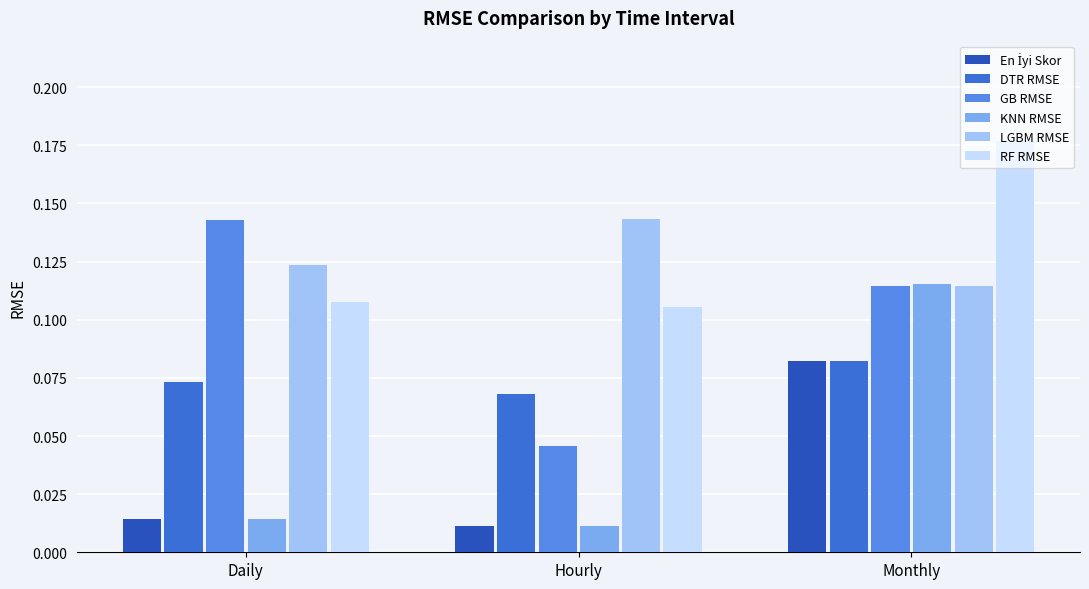

How many RF RMSE values are between 0 and 1?

3